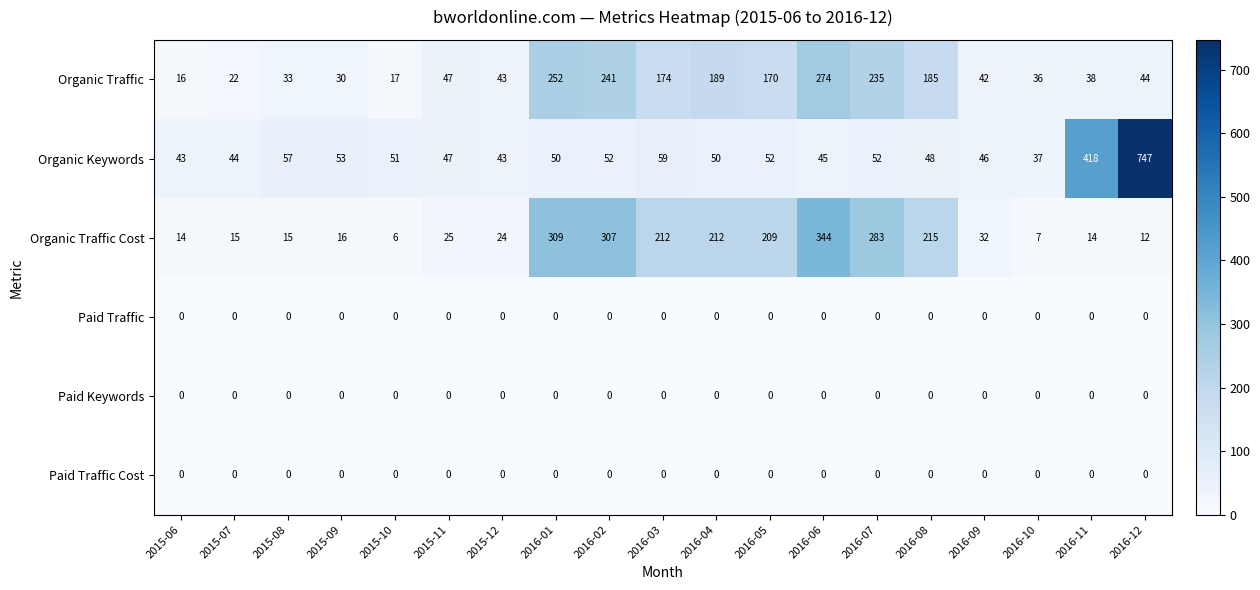

What value does the Organic Keywords series have at 2016-11, to the nearest 100?

400